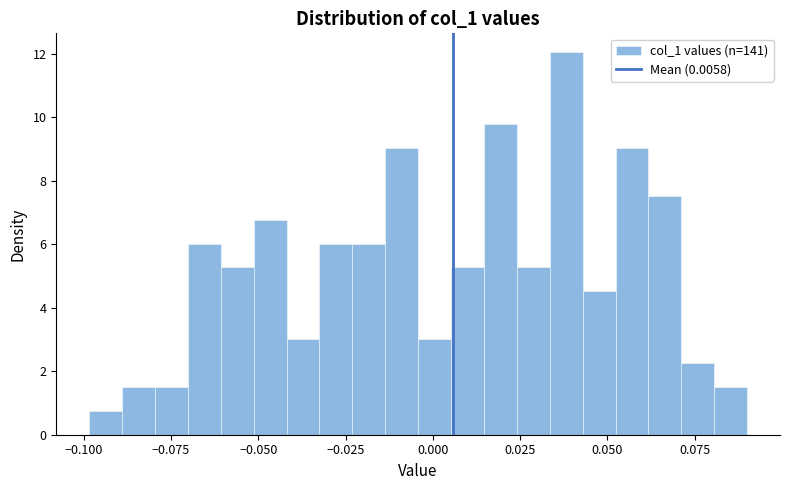

Read against the x-axis, roughly where is the centre of the tallest bar?

0.040